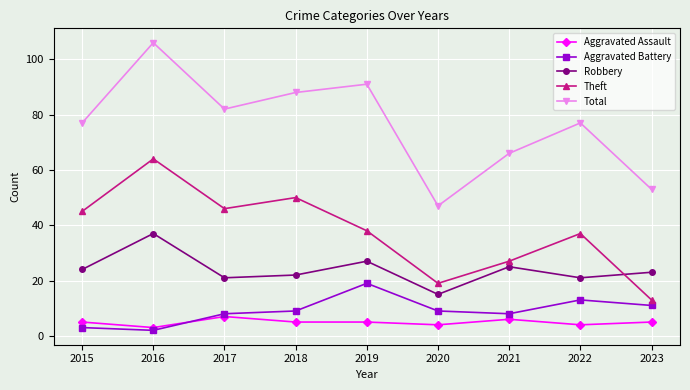

How many interior local valleys does the Aggravated Battery series have?

2